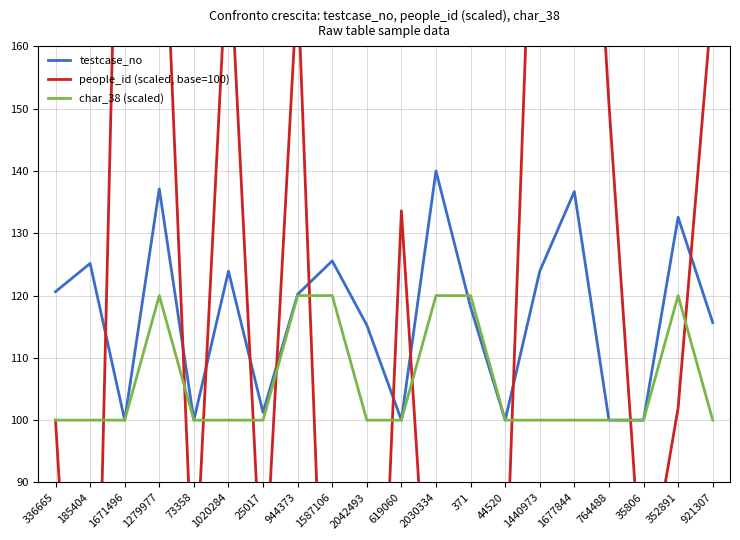

Read the testcase_no value at 619060.

100.0